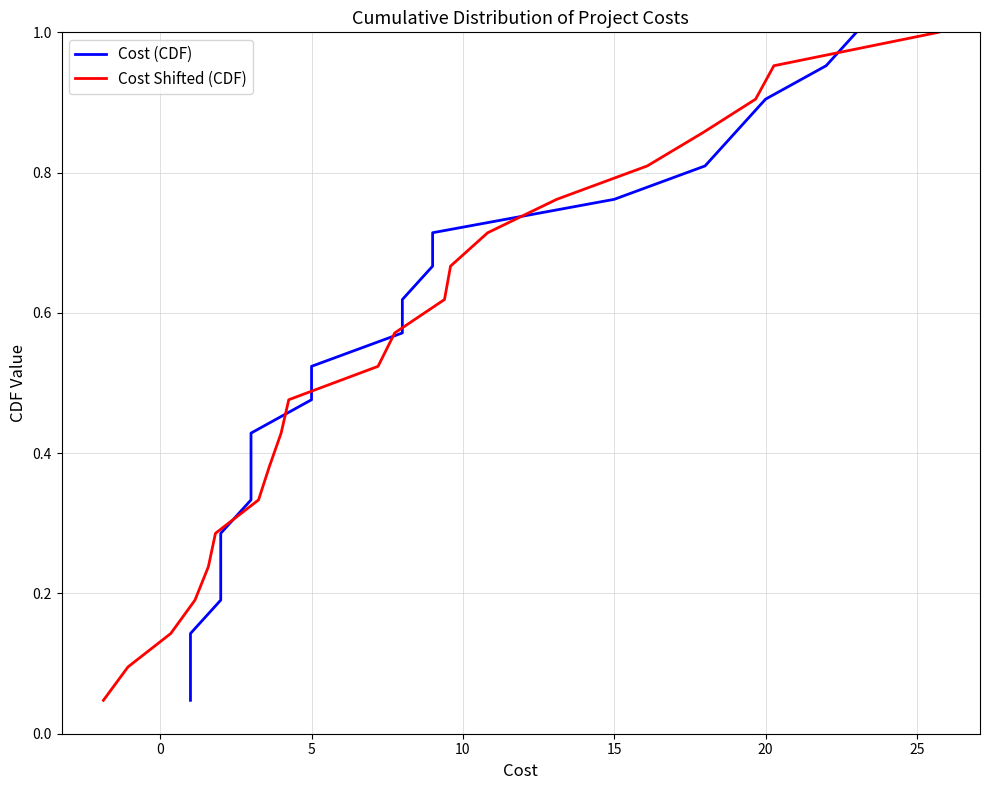

How many categories are shown in the chart?

21